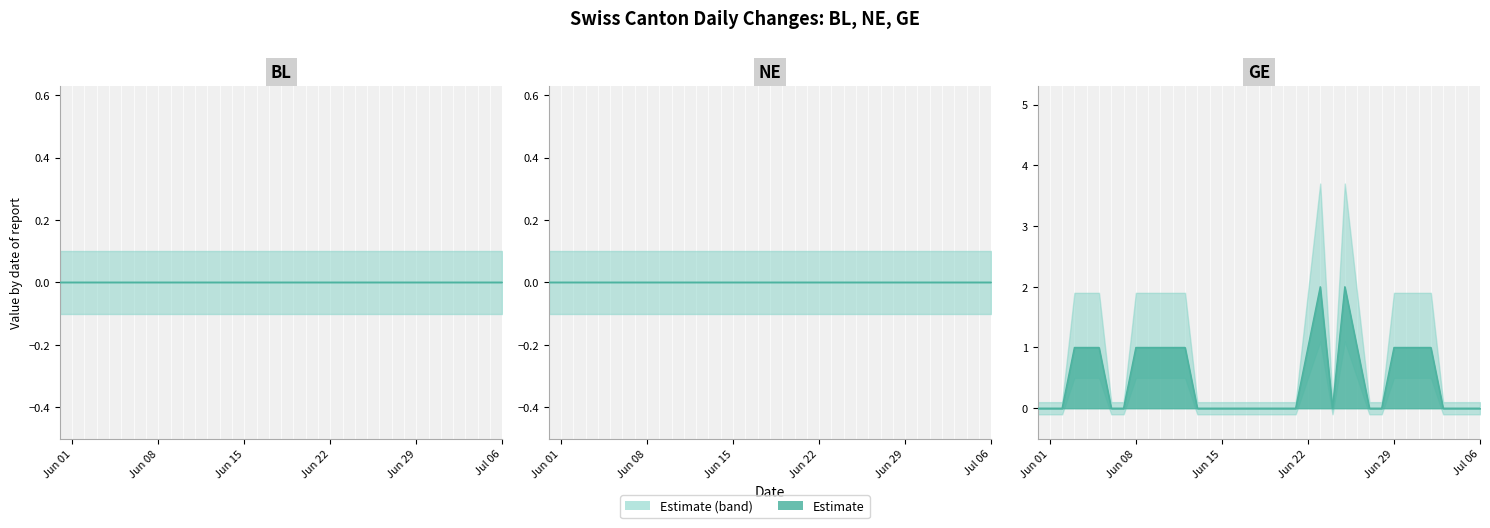

Reading right to left, transcribe all the data shown in this chart.

BL: 0	0	0	0	0	0	0	0	0	0	0	0	0	0	0	0	0	0	0	0	0	0	0	0	0	0	0	0	0	0	0	0	0	0	0	0	0
NE: 0	0	0	0	0	0	0	0	0	0	0	0	0	0	0	0	0	0	0	0	0	0	0	0	0	0	0	0	0	0	0	0	0	0	0	0	0
GE: 0	0	0	0	1	1	1	1	0	0	1	2	0	2	1	0	0	0	0	0	0	0	0	0	1	1	1	1	1	0	0	1	1	1	0	0	0